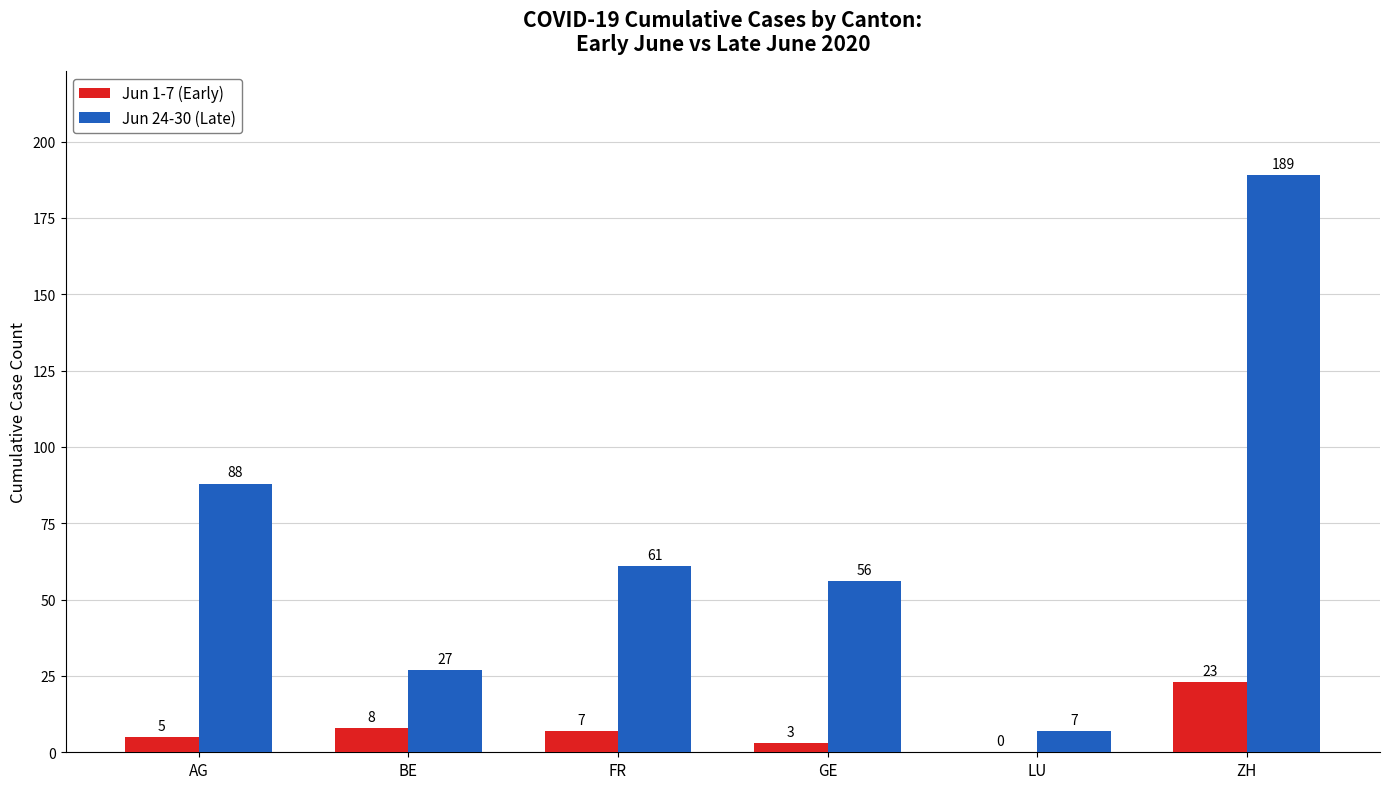

Reading left to right, list all the values displayed in this chart.

Jun 1-7 (Early): AG=5	BE=8	FR=7	GE=3	LU=0	ZH=23
Jun 24-30 (Late): AG=88	BE=27	FR=61	GE=56	LU=7	ZH=189